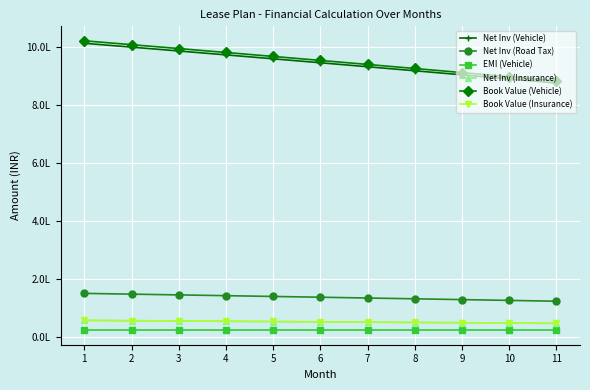

Which series has the largest range (max minus min)?

Book Value (Vehicle)